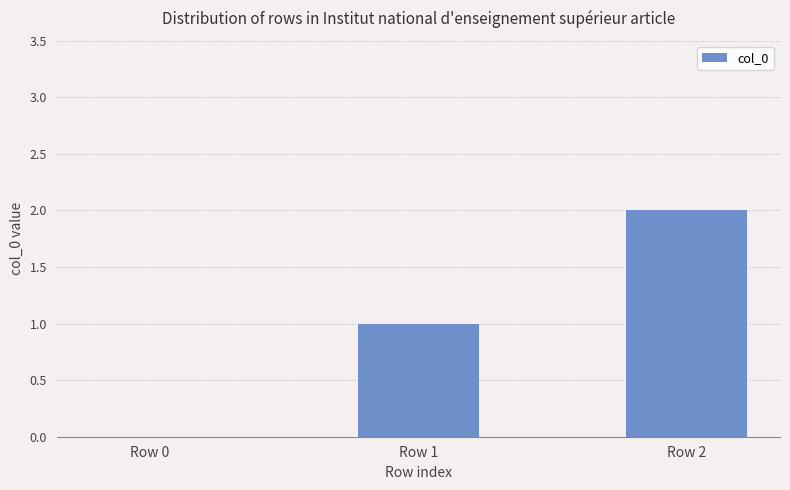

What is the sum of all values?

3